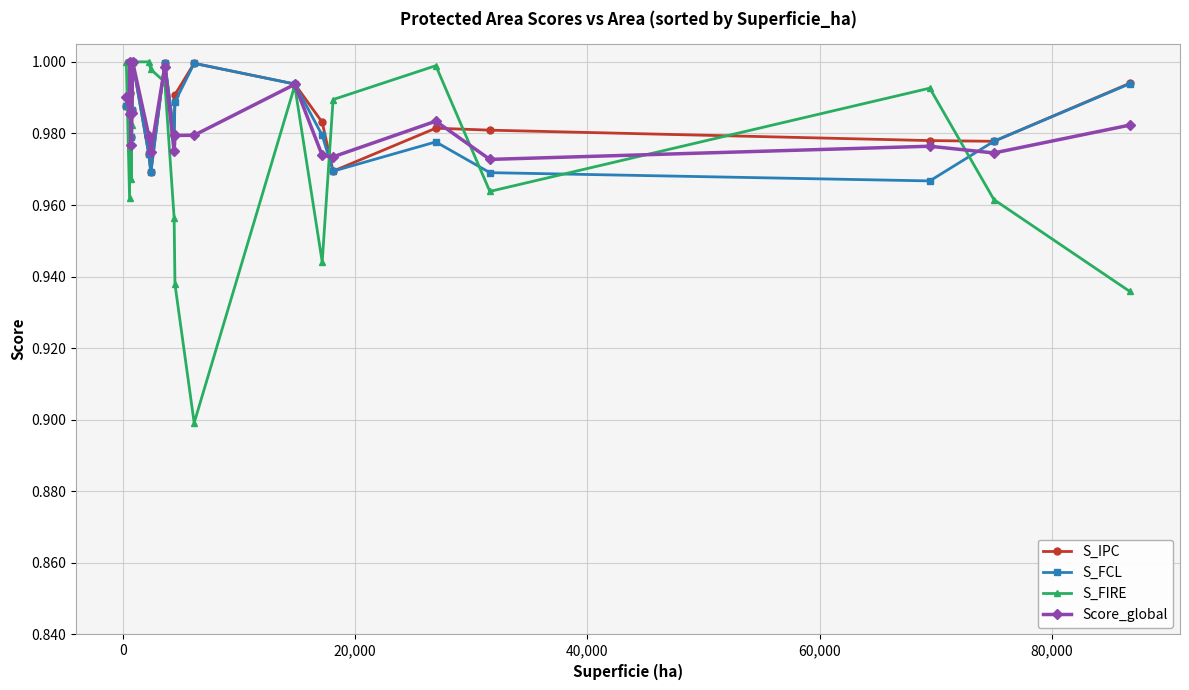

Which series has the largest total across all categories?

S_IPC